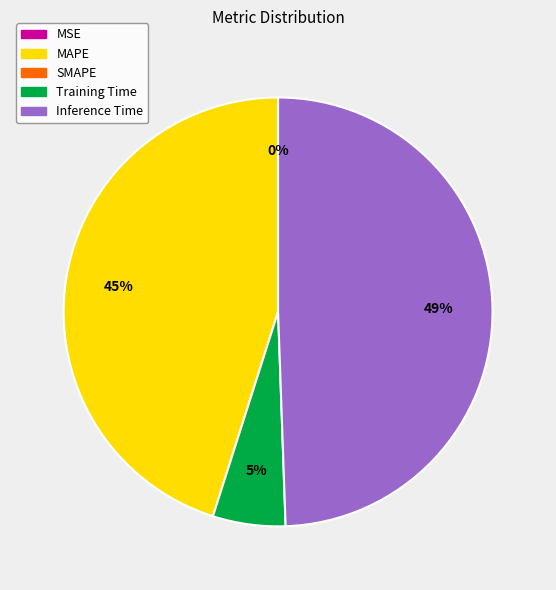

To the nearest percent, what is the average slice percentage?

25%